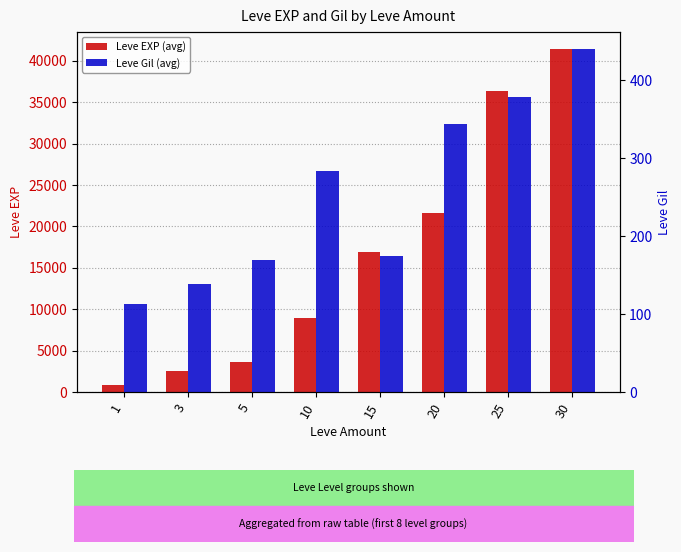

Is it true that Leve EXP (avg) equals 8930 at 10?

True